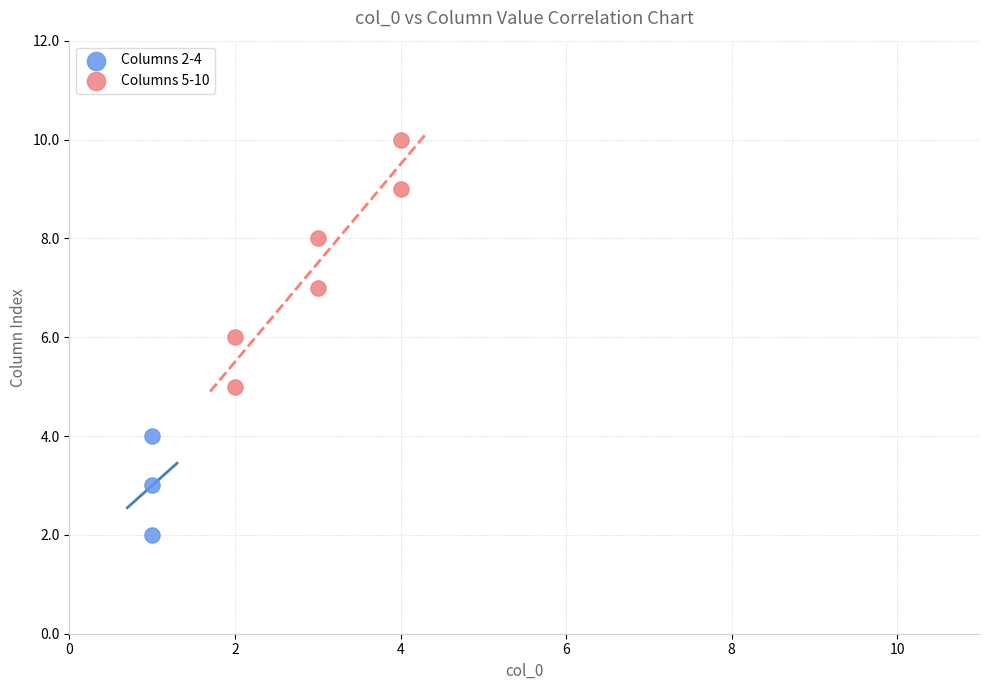

Which series reaches the maximum Y coordinate?

Columns 5-10